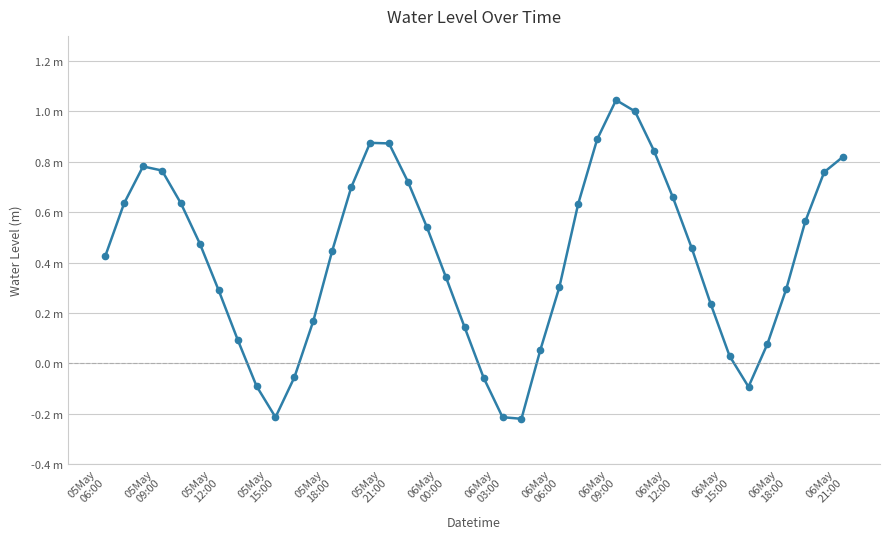

Reading right to left, what are all the values shown in this chart?

0.8	0.8	0.6	0.3	0.1	-0.1	0.0	0.2	0.5	0.7	0.8	1.0	1.0	0.9	0.6	0.3	0.1	-0.2	-0.2	-0.1	0.1	0.3	0.5	0.7	0.9	0.9	0.7	0.4	0.2	-0.1	-0.2	-0.1	0.1	0.3	0.5	0.6	0.8	0.8	0.6	0.4